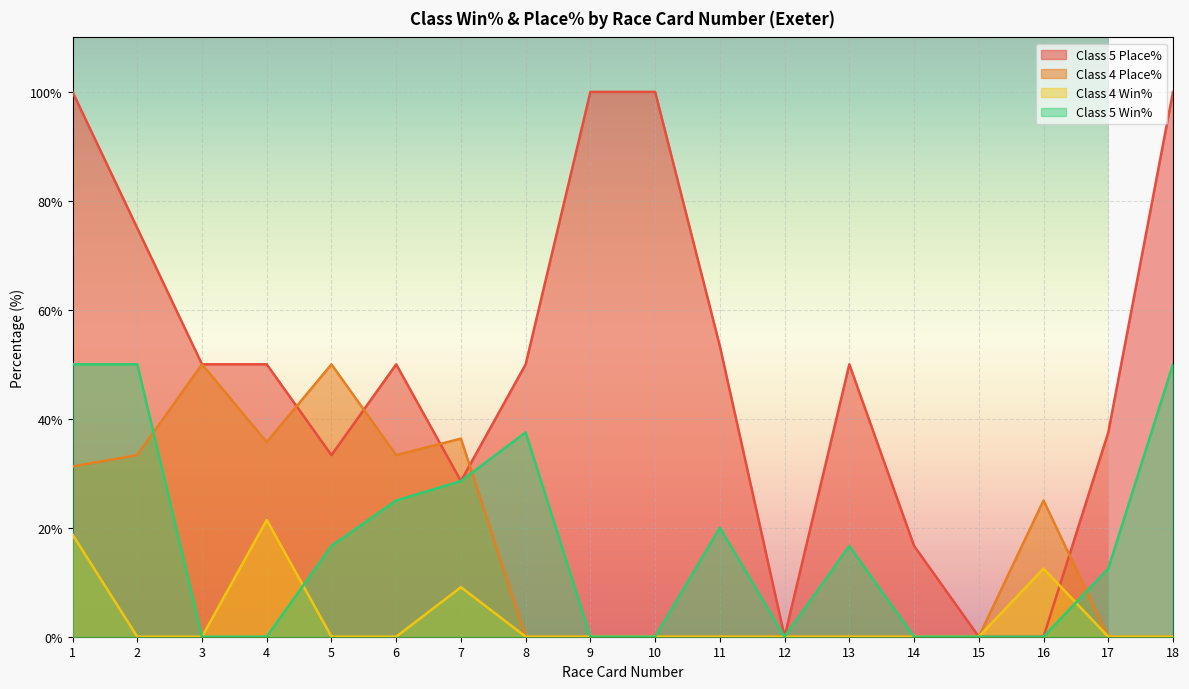

After their last crossing, which series has the higher values: Class 5 Win% or Class 4 Win%?

Class 5 Win%